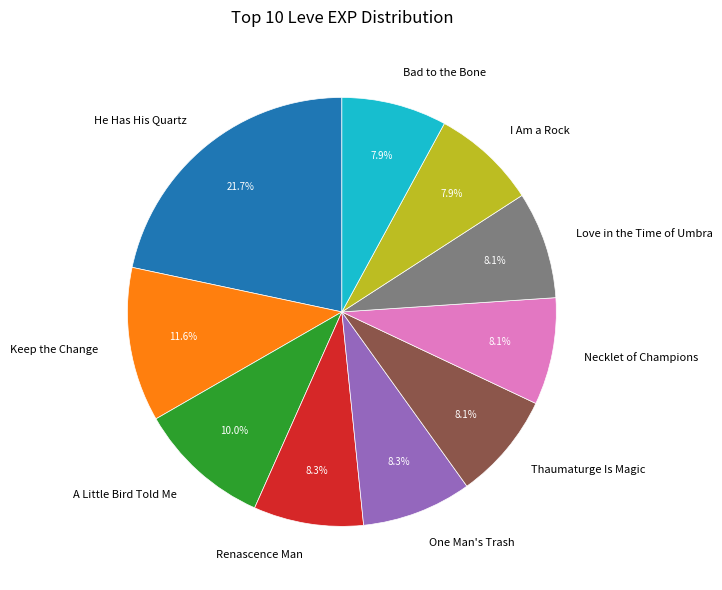

Combined, do Bad to the Bone and Renascence Man account for over 50%?

No